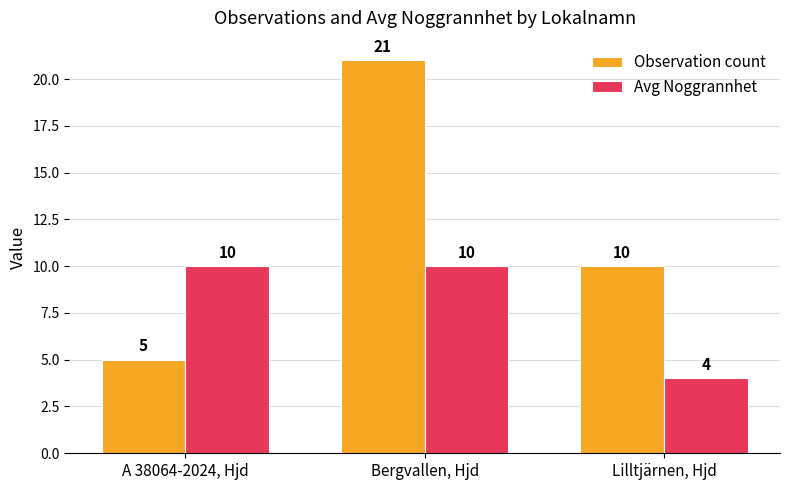

At which label does Observation count reach its minimum?

A 38064-2024, Hjd